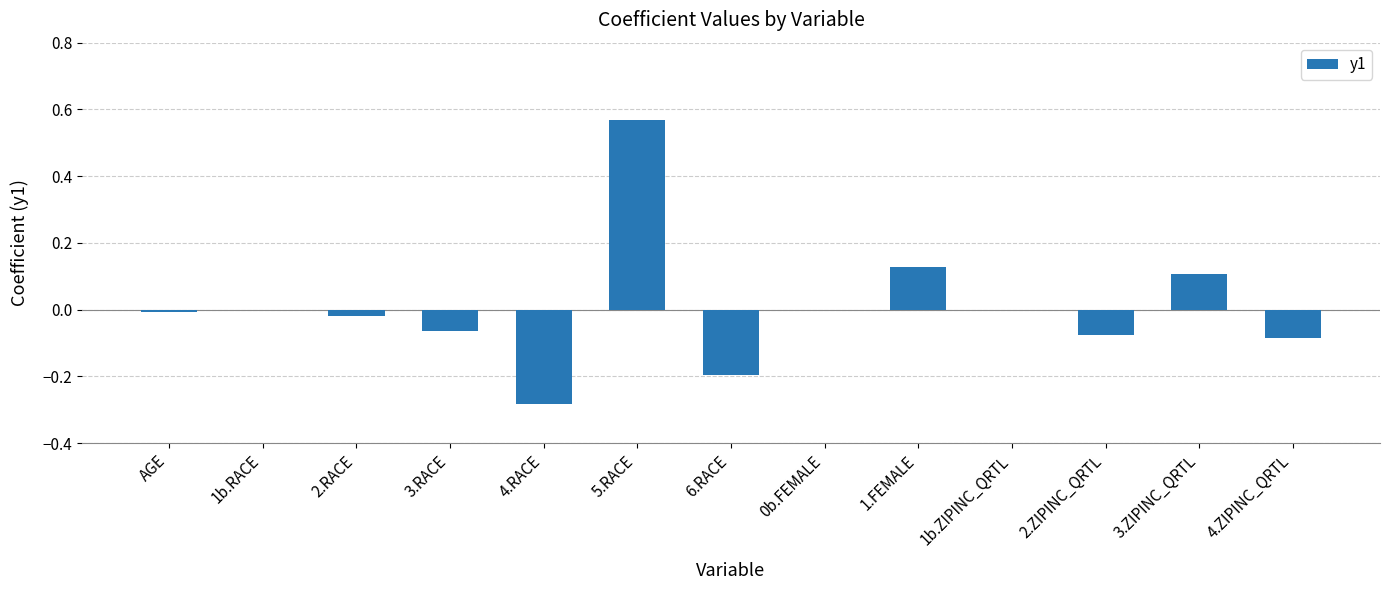

At which category does the chart reach its peak across all series?

5.RACE